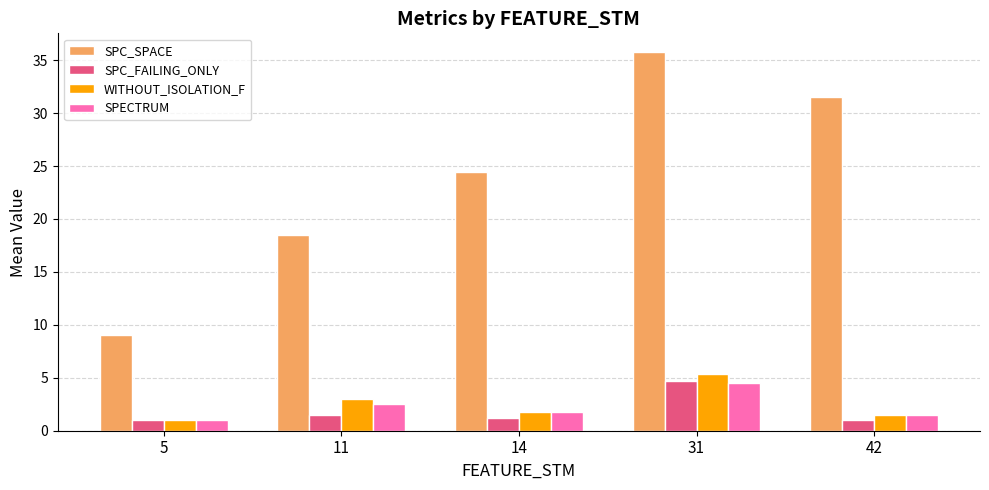

What is the difference between the second highest and minimum values in the SPC_SPACE series?

22.5